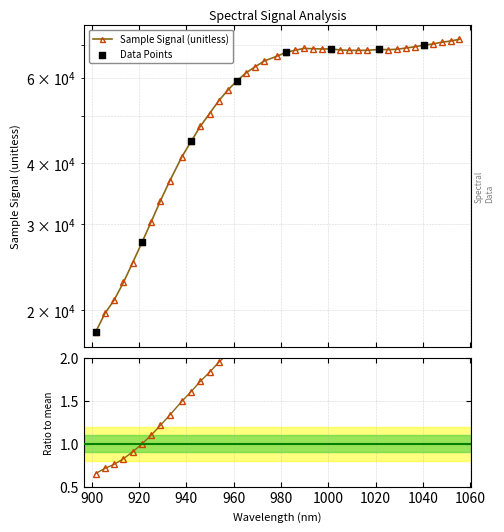

What is the change in value from 925.171696 to 1025.205697?

+38119